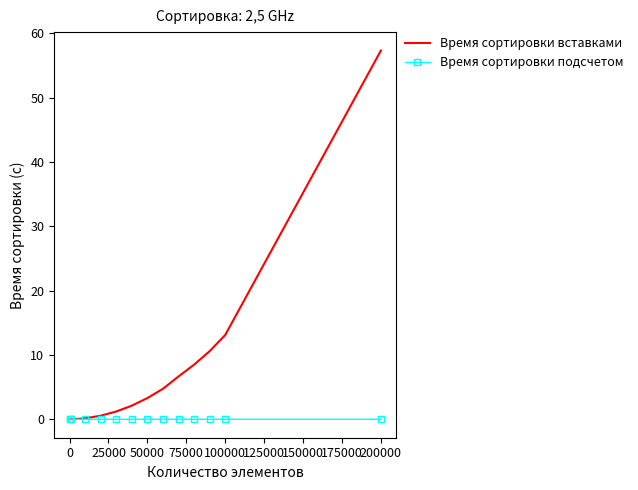

Which series has the largest total across all categories?

Время сортировки вставками